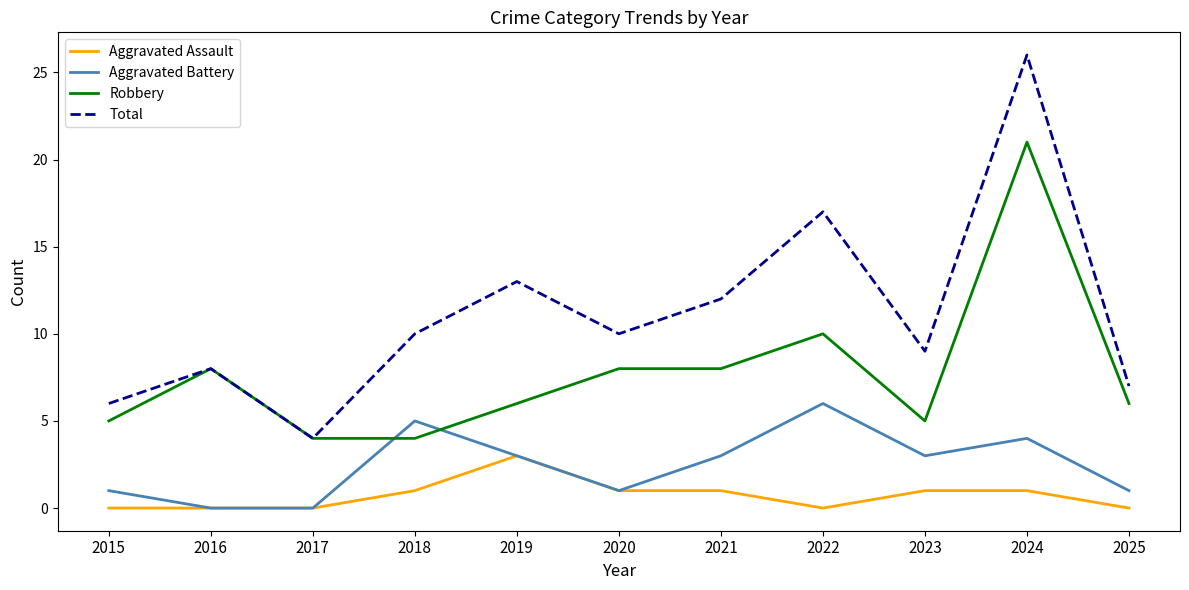

True or false: Aggravated Assault and Total cross at least once.

False